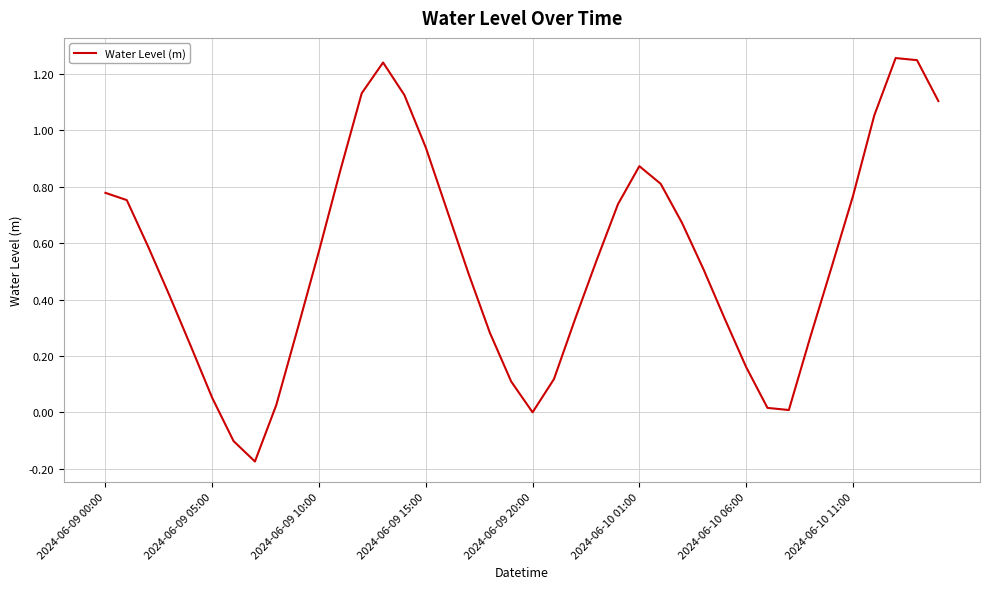

What is the difference between the maximum and minimum values?

1.4